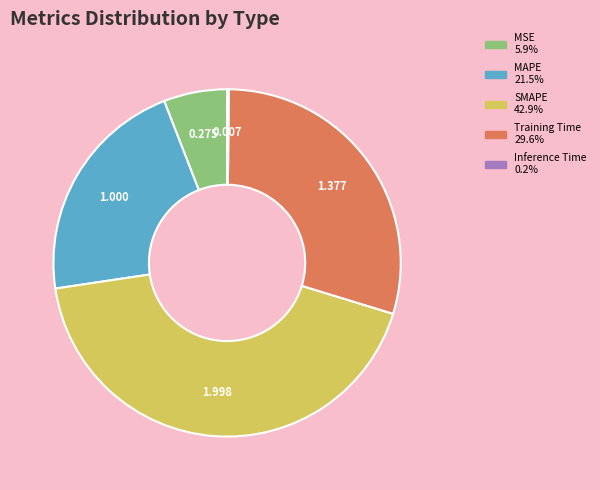

Which has a higher value, MAPE or MSE?

MAPE